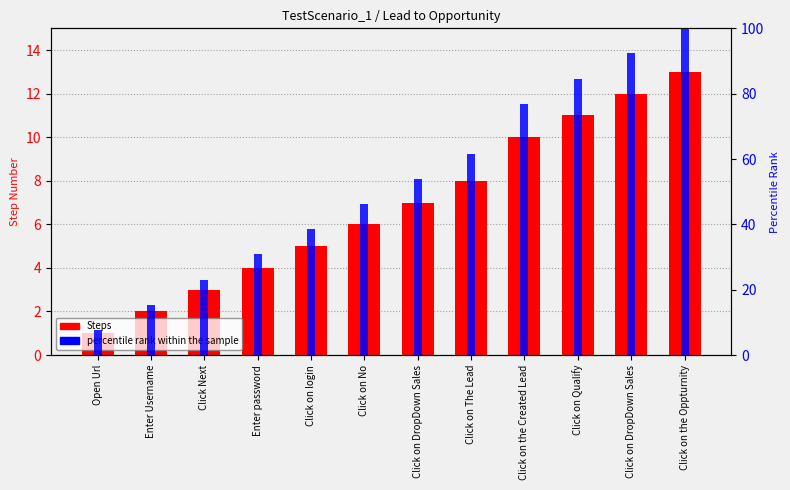

What is the difference between the highest and lowest values at Enter Username?

13.4